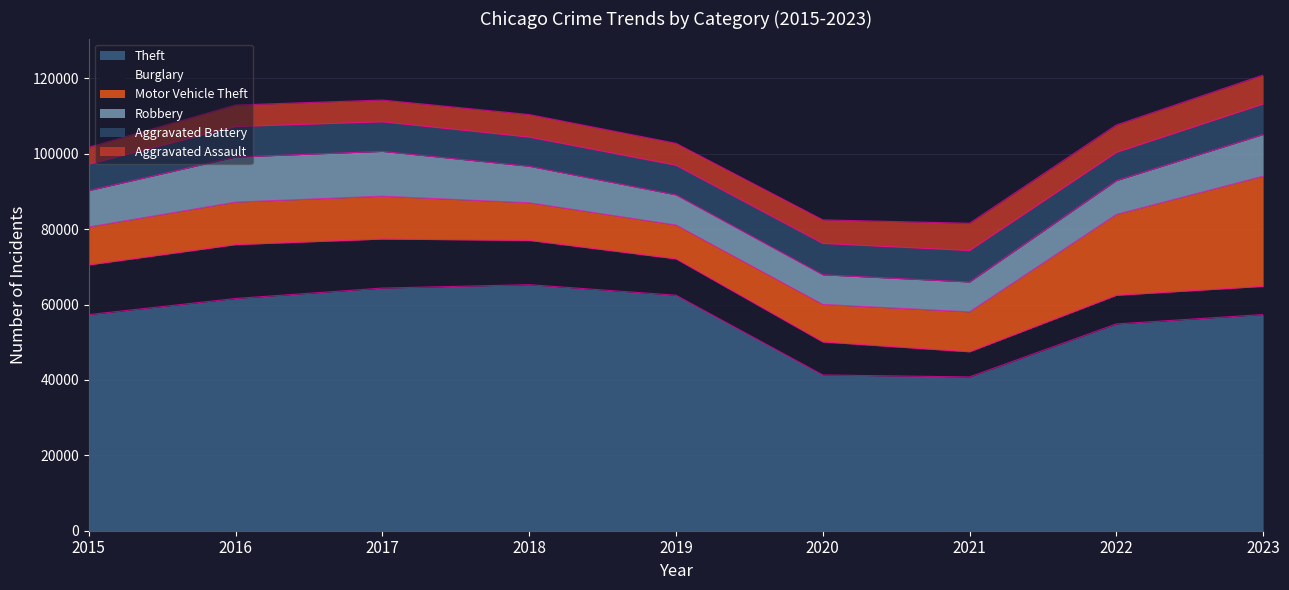

Count the number of categories in the chart.

9